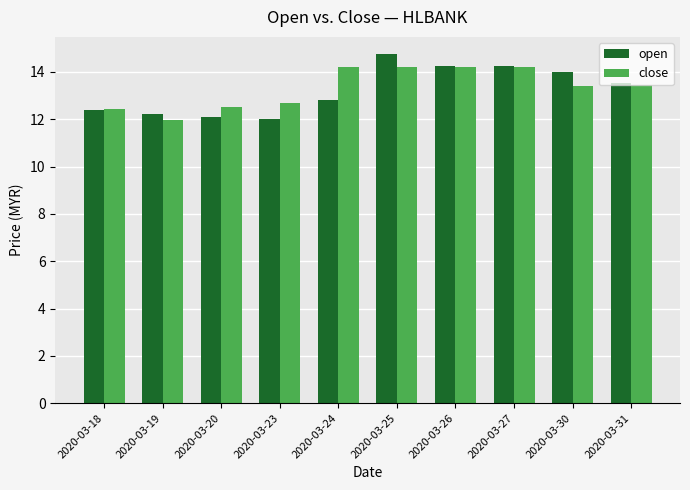

What is the highest value of the close series?

14.2